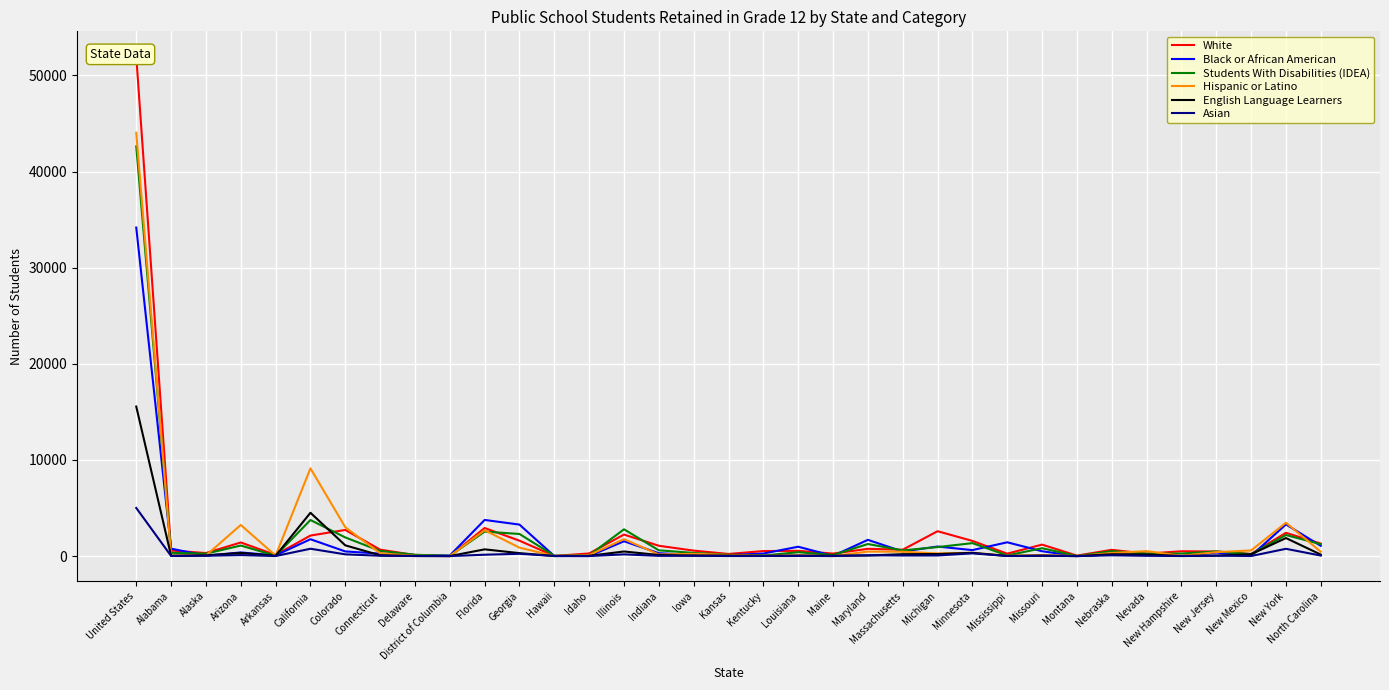

Which series has the largest range (max minus min)?

White